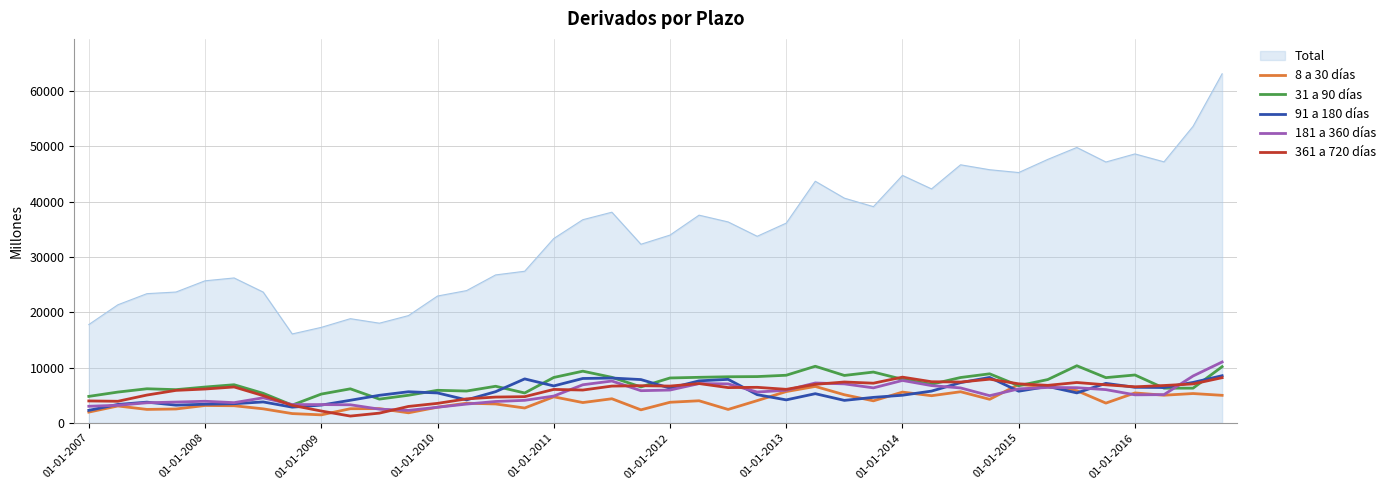

True or false: Total and 181 a 360 días intersect in this chart.

False